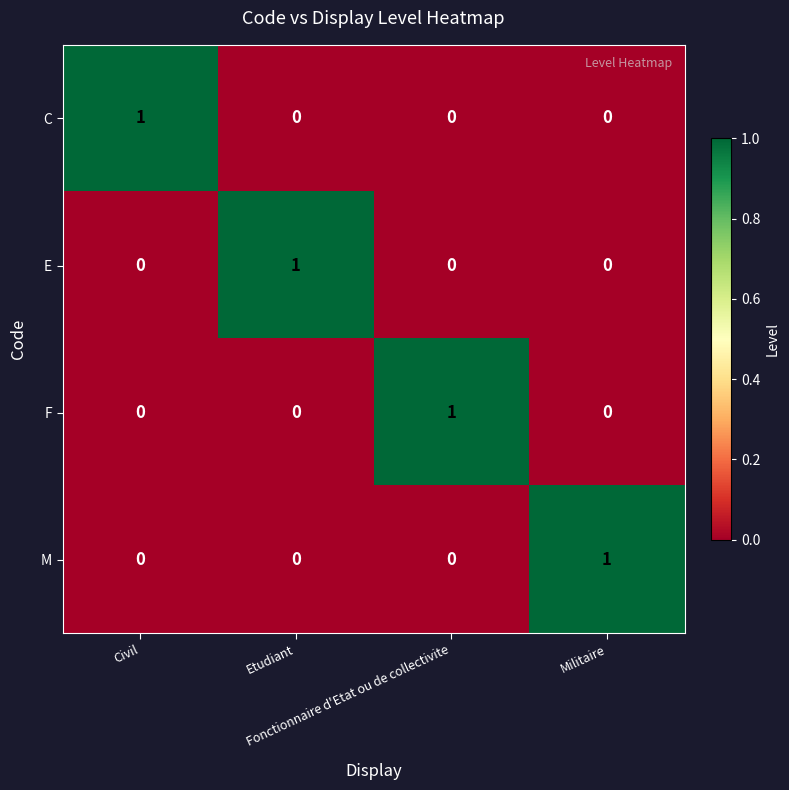

At how many categories does at least one series exceed 0?

4